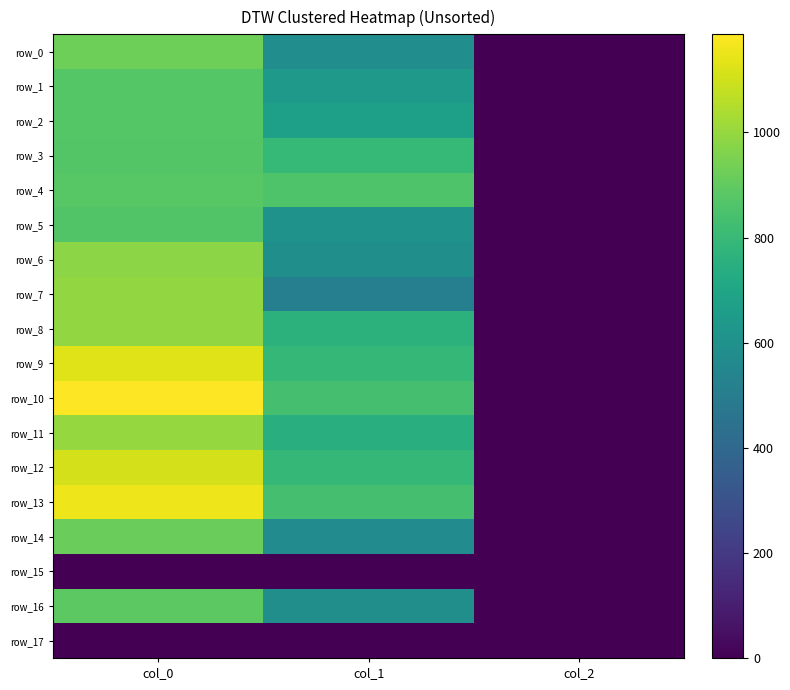

List the labels in order of row_2 value, smallest first.

col_2, col_1, col_0